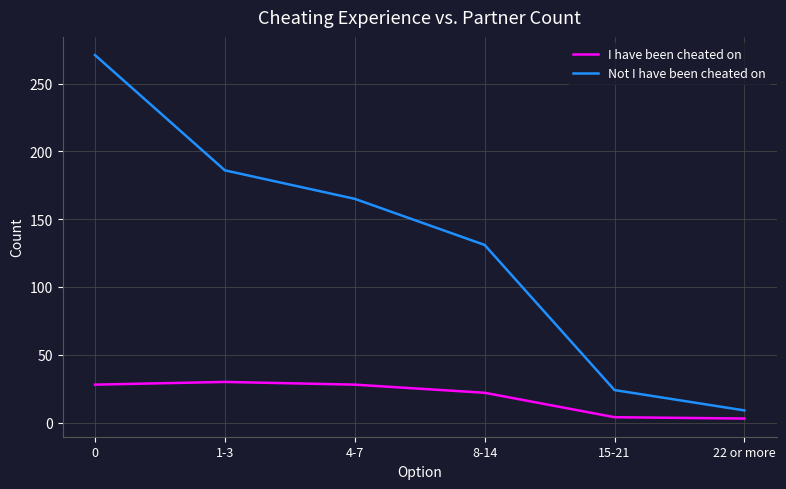

What is the lowest value of the I have been cheated on series?

3